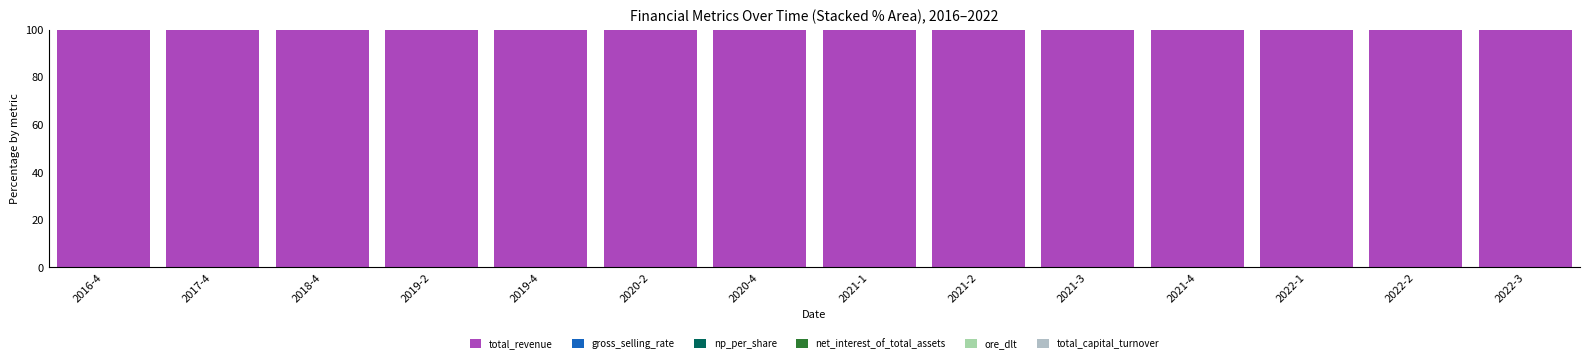

How many series are shown in this chart?

5